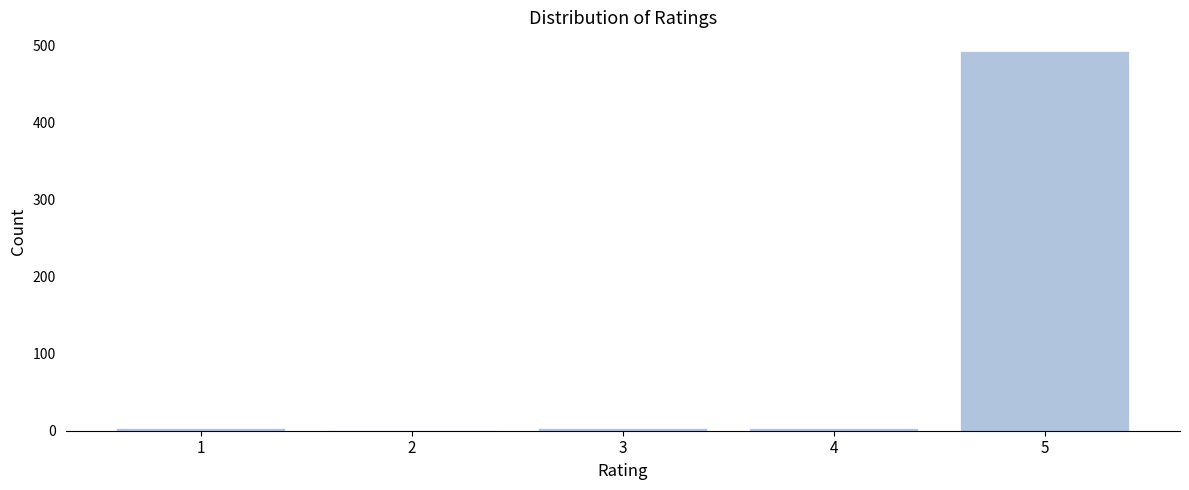

What is the maximum value shown in the chart?

492